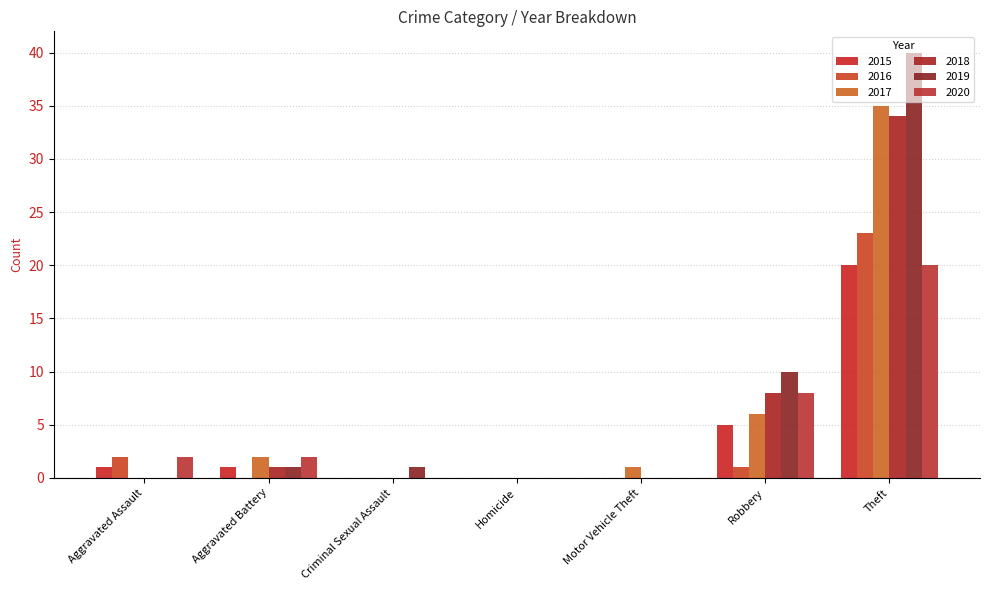

True or false: 2015 has a value of 5 at Robbery.

True